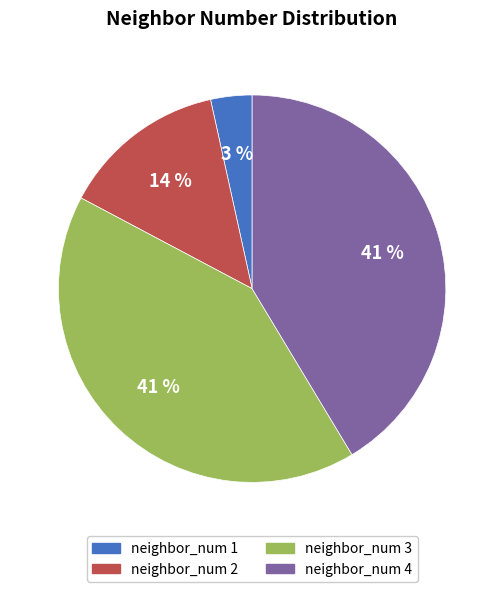

Which category has the smallest portion of the pie?

neighbor_num 1